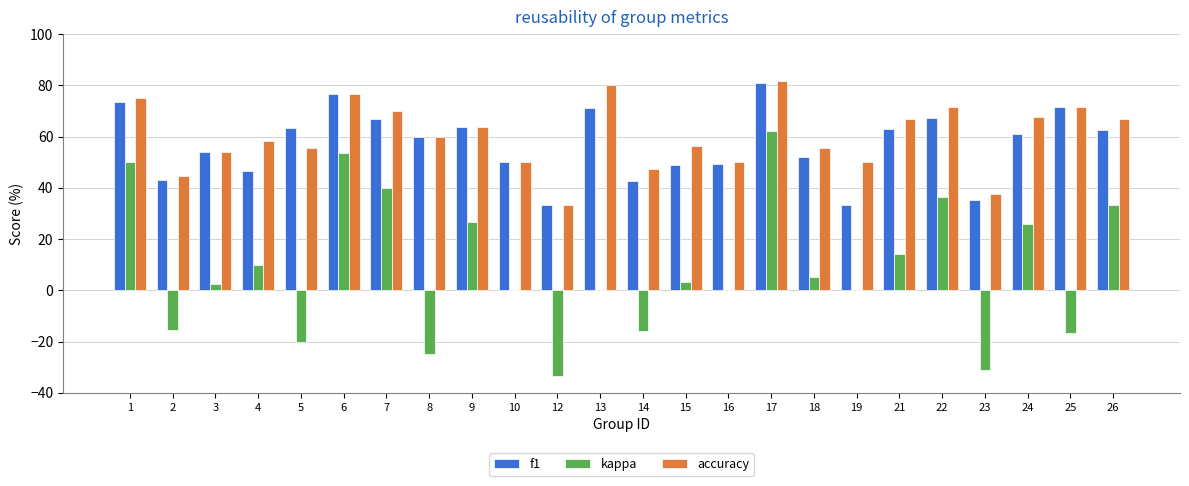

Are the bars horizontal?

No